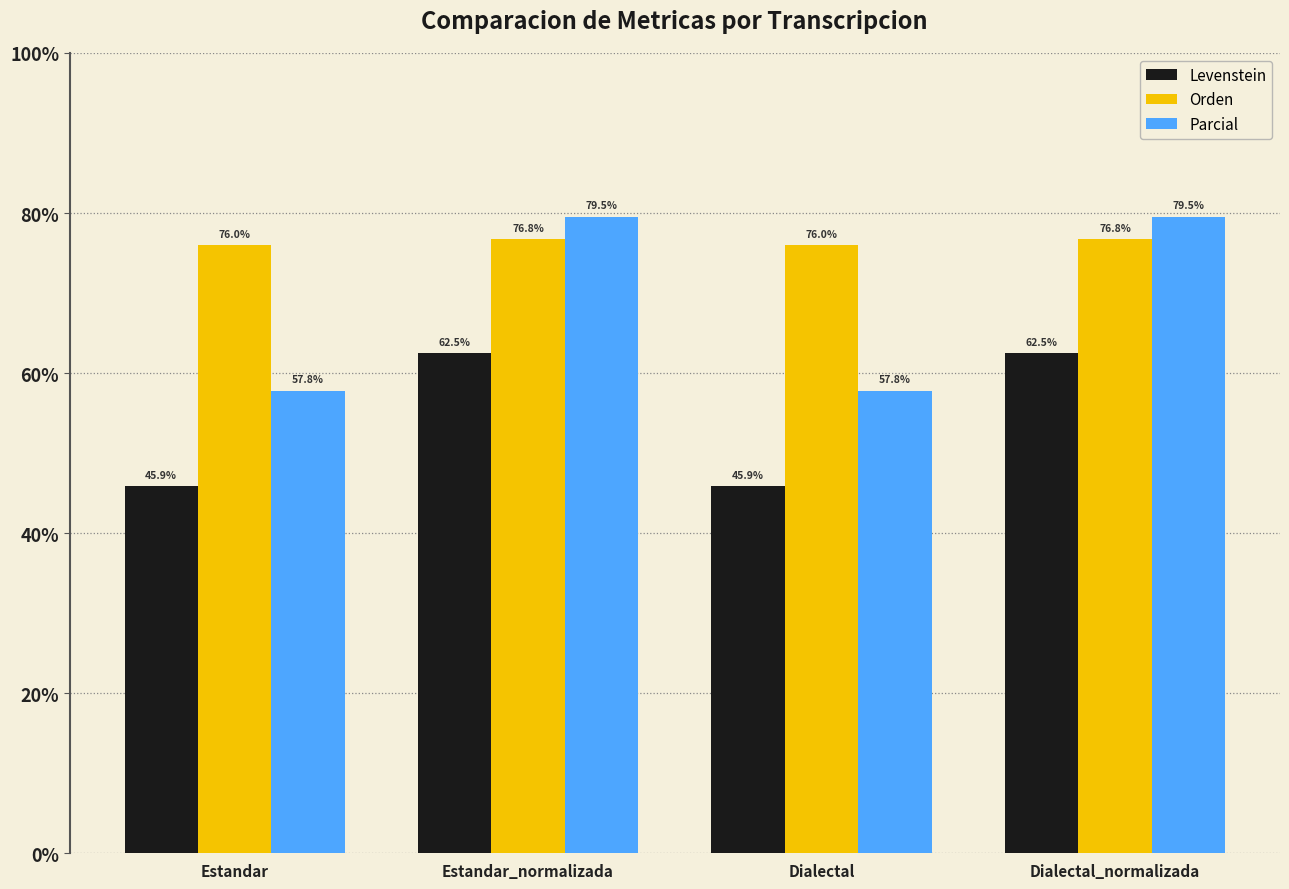

What is the average value of the Parcial series?

68.7